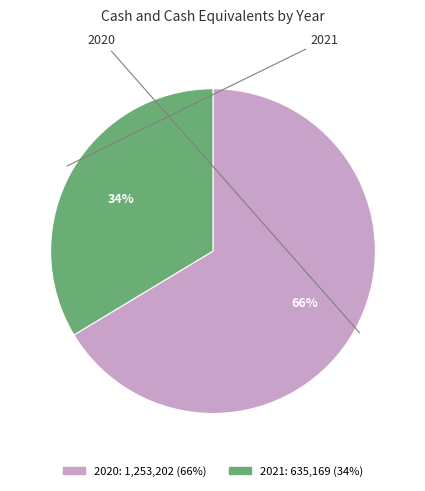

How many segments does this pie chart have?

2